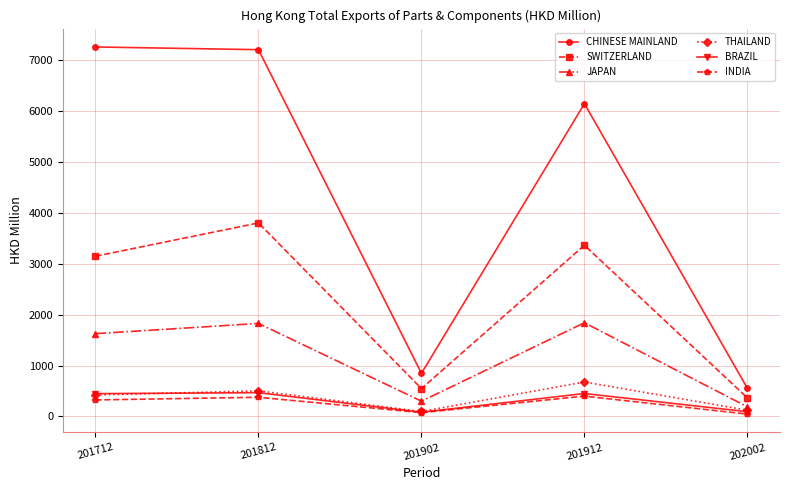

Which series has the largest range (max minus min)?

CHINESE MAINLAND